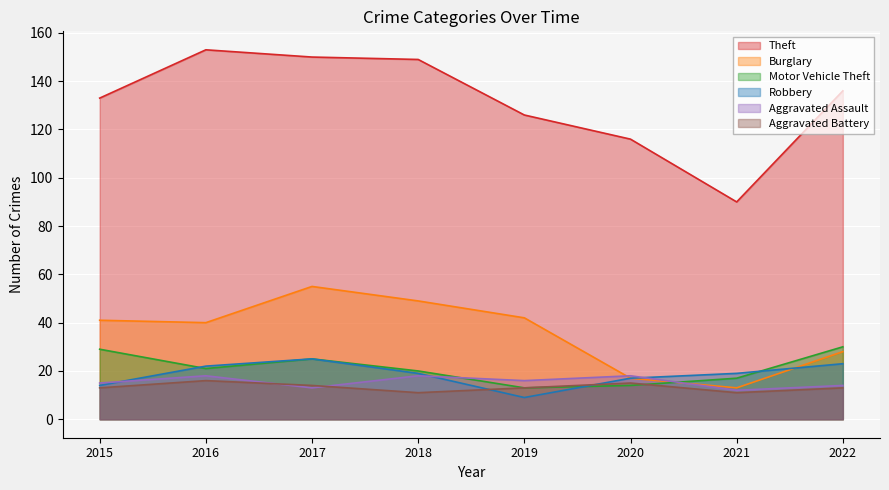

Is the value of Aggravated Assault at 2020 greater than the value of Burglary at 2017?

No